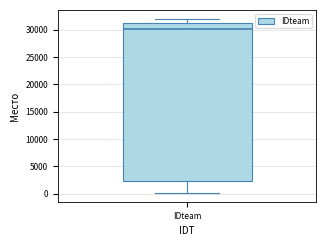

Read this box plot against the y-axis: the position of the median line, the range covered by the box, and the ends of both whiskers. The values are not printed on the chart, so give them approximately, as read against the axis.

median 30000, box 2500 to 31500, whiskers 0 to 32000